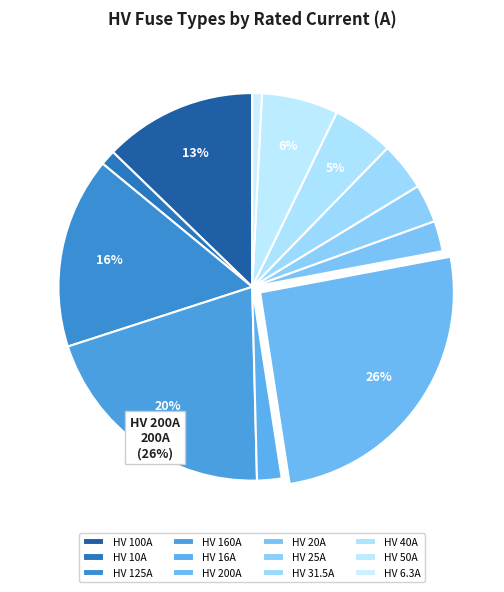

Which slice is the largest?

HV 200A